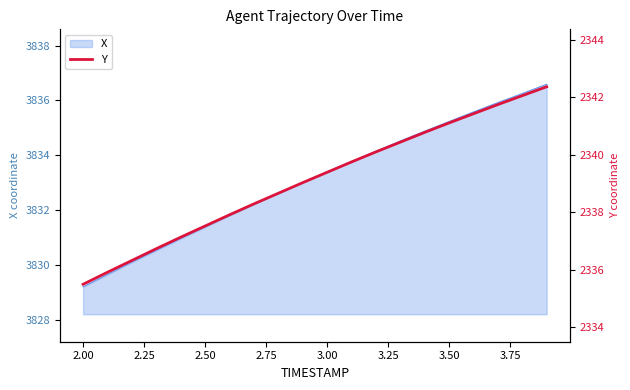

What is the highest value of the X series?

3836.6